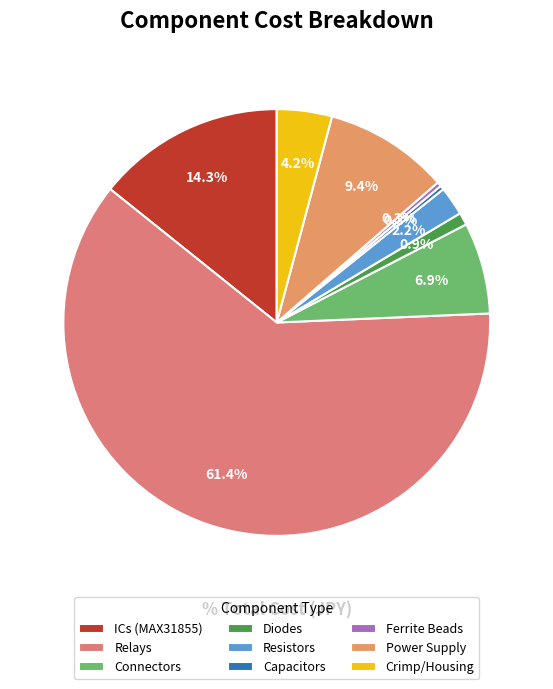

How many segments does this pie chart have?

9